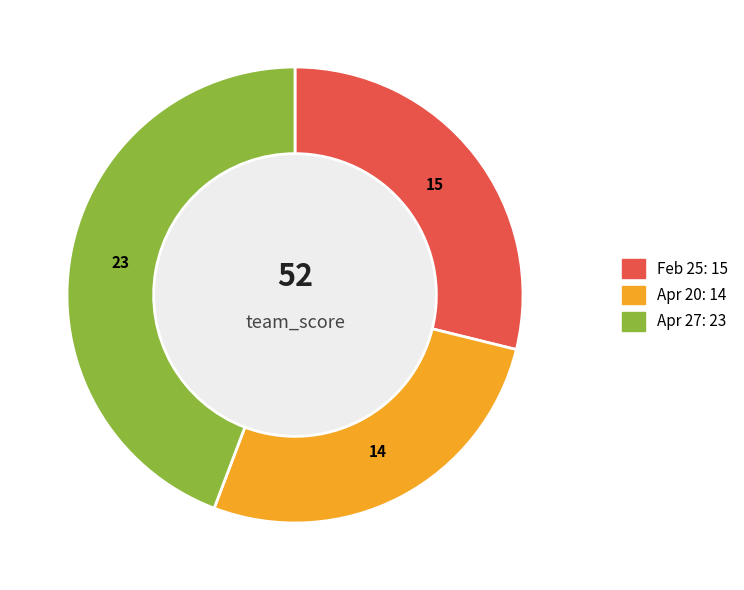

Does any single category account for the majority?

No